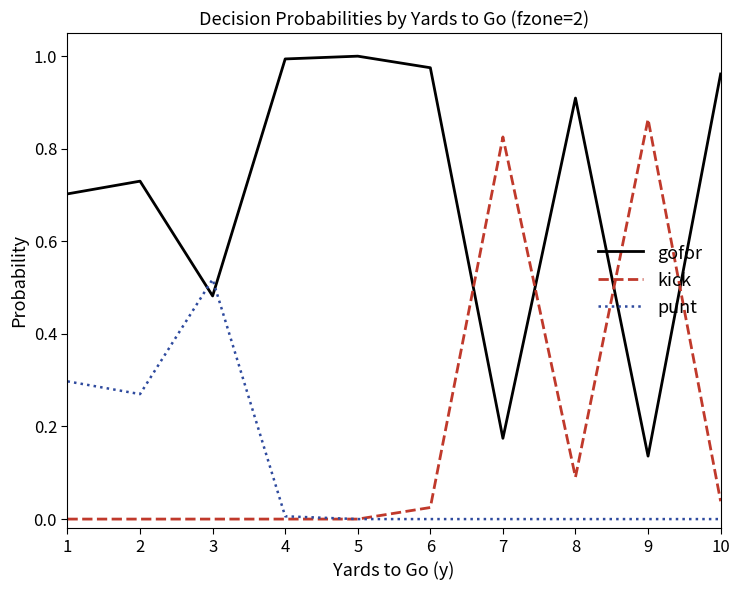

Does the chart display data point markers on the line(s)?

No